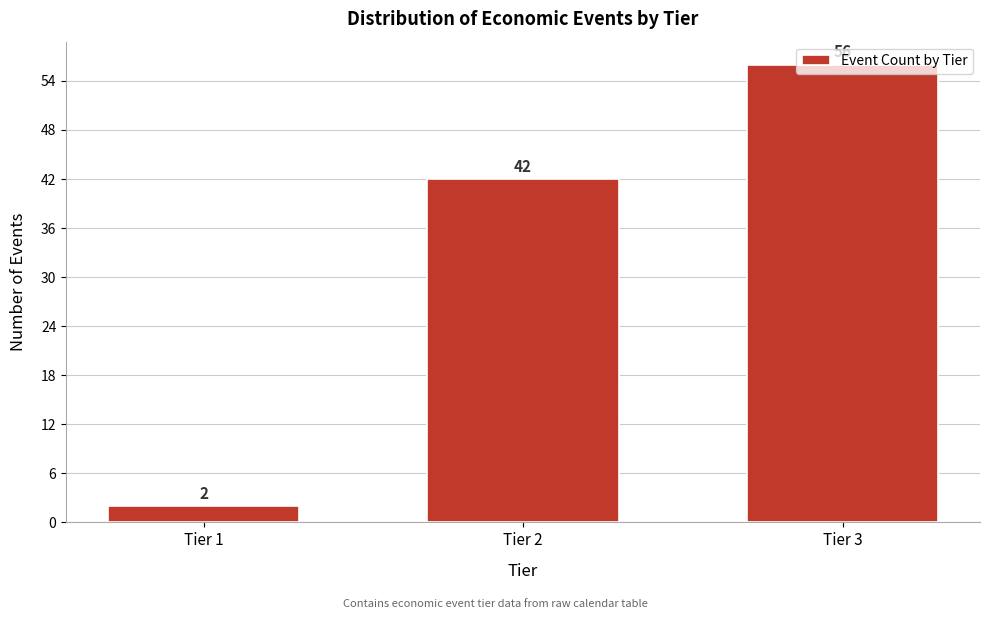

At which label is the value closest to 29?

Tier 2